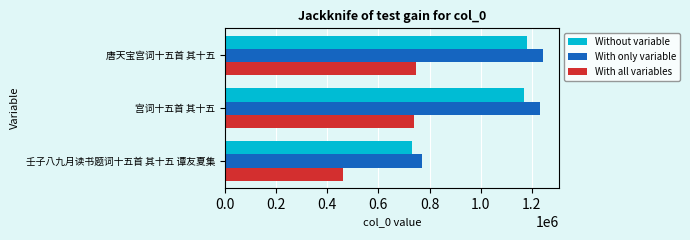

Rank the series at 宫词十五首 其十五 from highest to lowest value.

With only variable, Without variable, With all variables